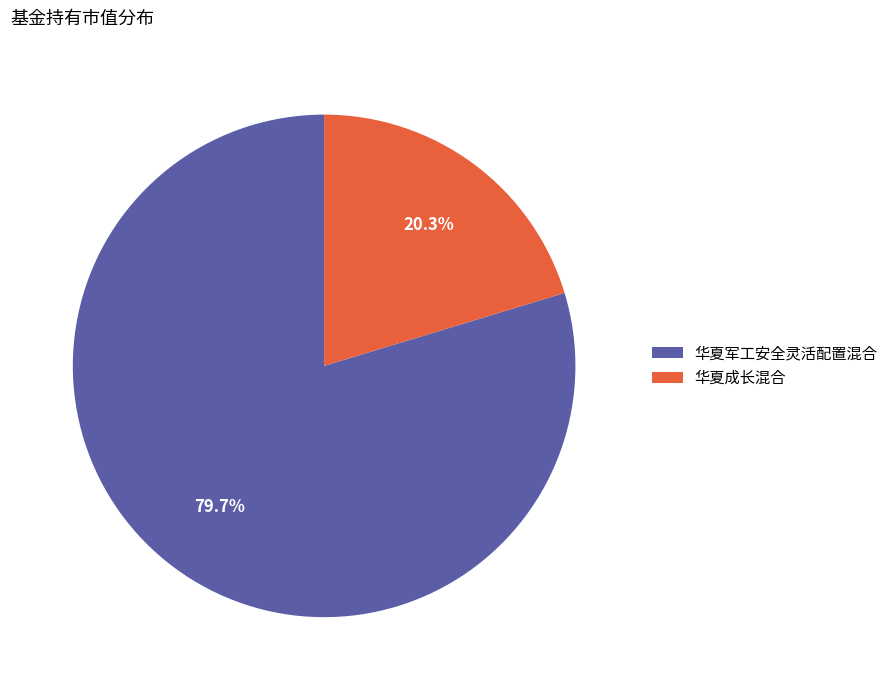

True or false: 华夏军工安全灵活配置混合 accounts for 73% of the total.

False